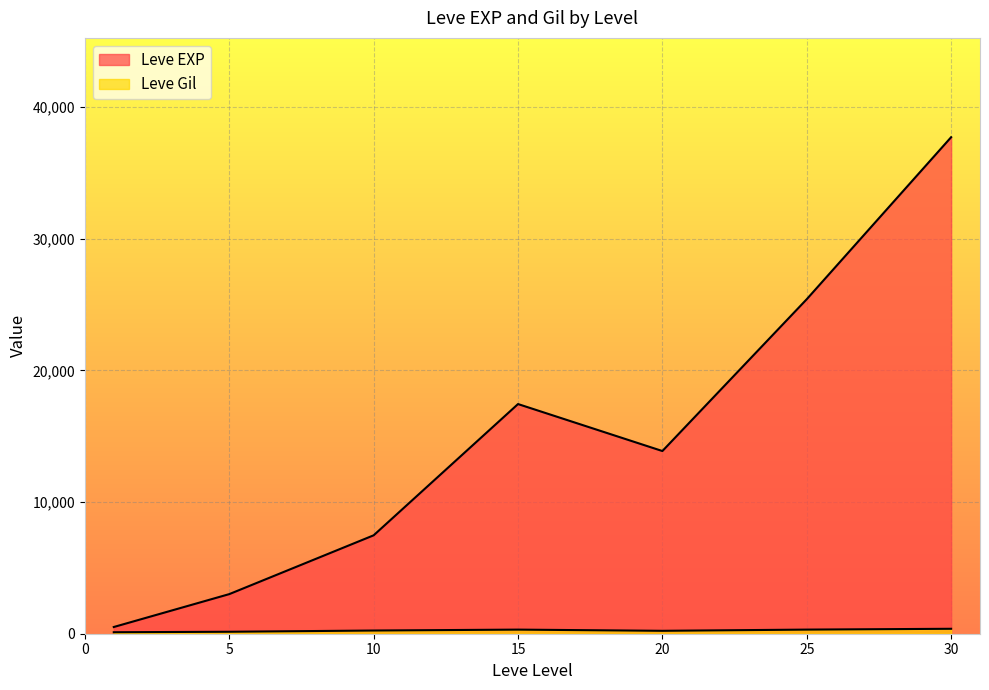

What is the average value of the Leve Gil series?

240